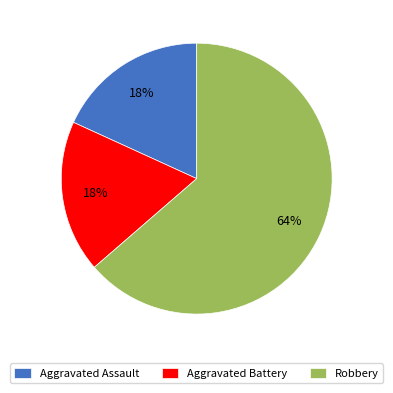

Do Aggravated Battery and Aggravated Assault together represent more than half of the pie?

No